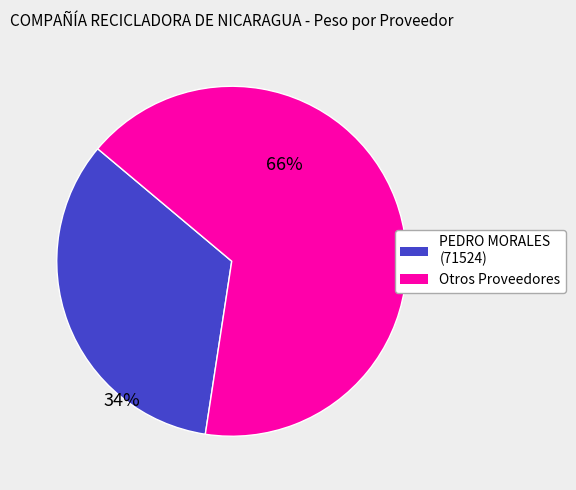

Is there any slice that represents more than half of the pie?

Yes